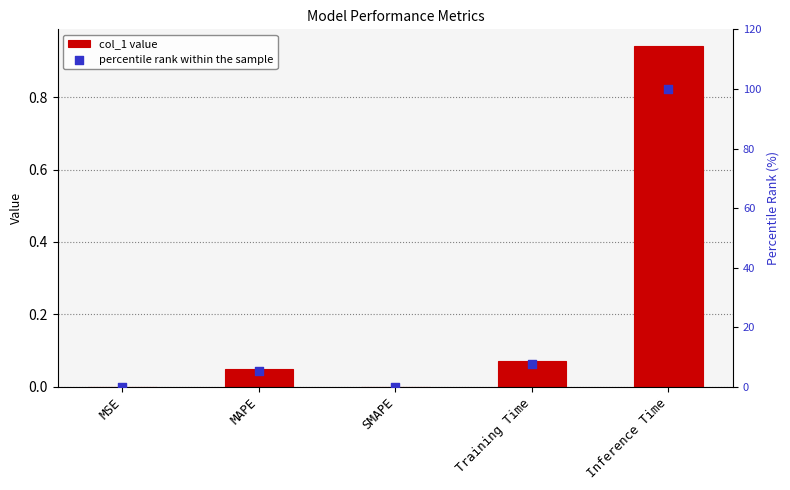

Which series has the widest spread of Y values?

percentile rank